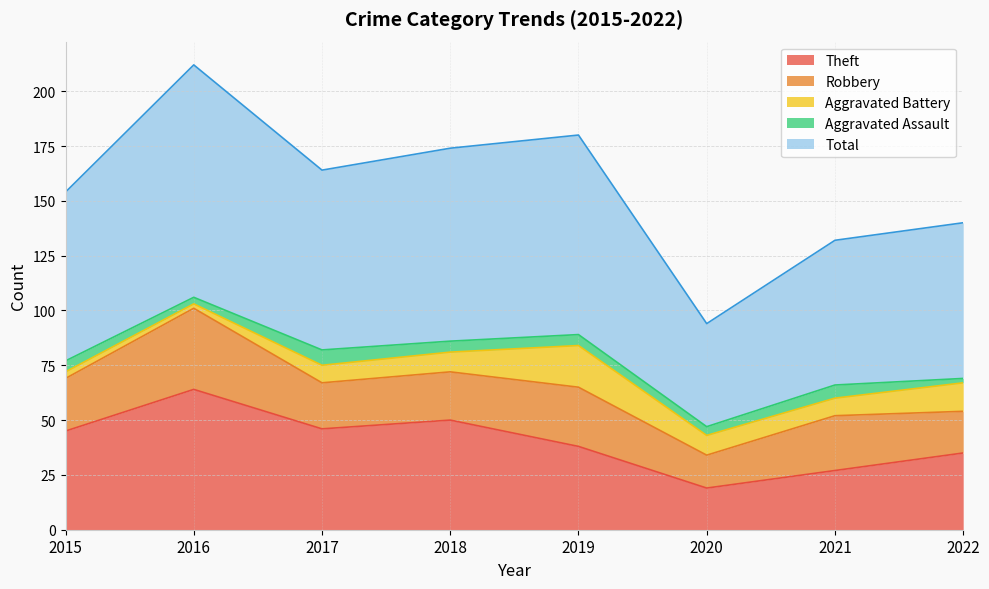

True or false: Aggravated Assault and Total cross at least once.

False